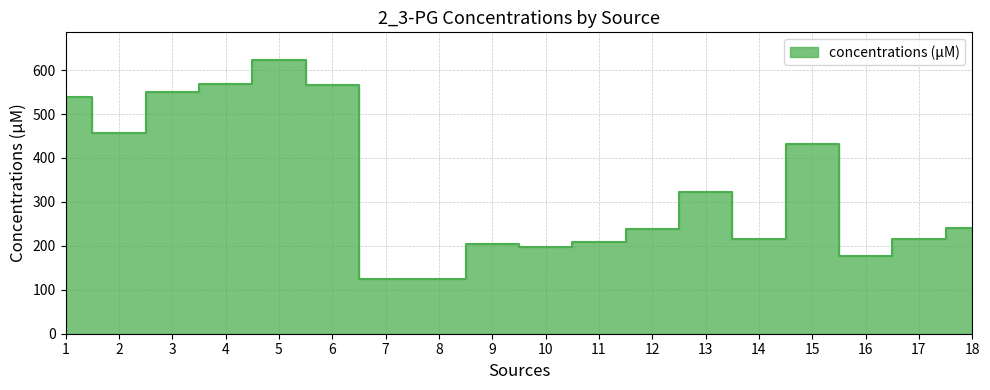

What is the value of the 16th point from the left?

176.0